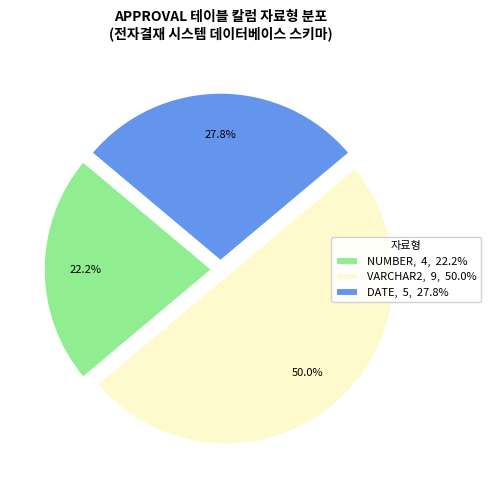

Approximately how many times larger is the value at NUMBER, 4, 22.2% compared to VARCHAR2, 9, 50.0%?

0.4